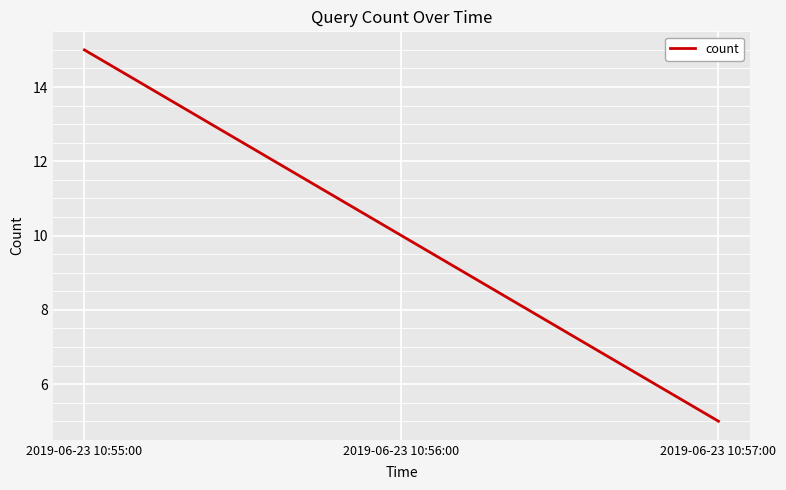

Reading left to right, extract all data points from this chart.

15	10	5